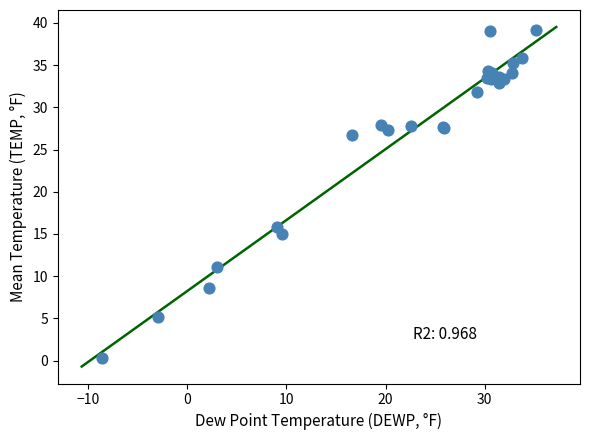

What Y value in the scatter plot is closest to 19?

15.8